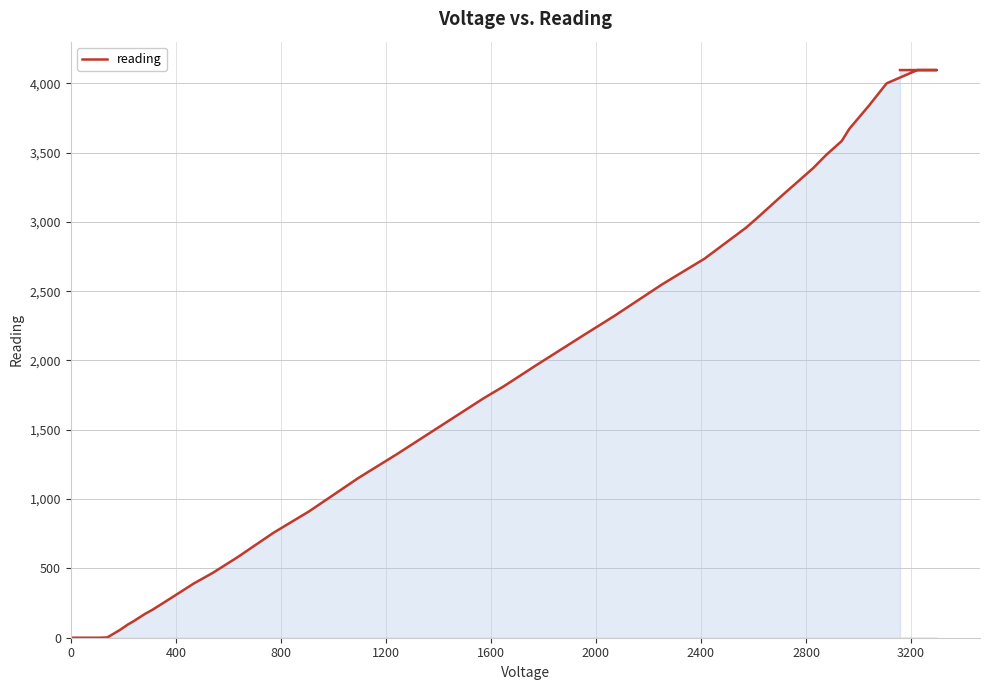

What is the sum of all values?

66680